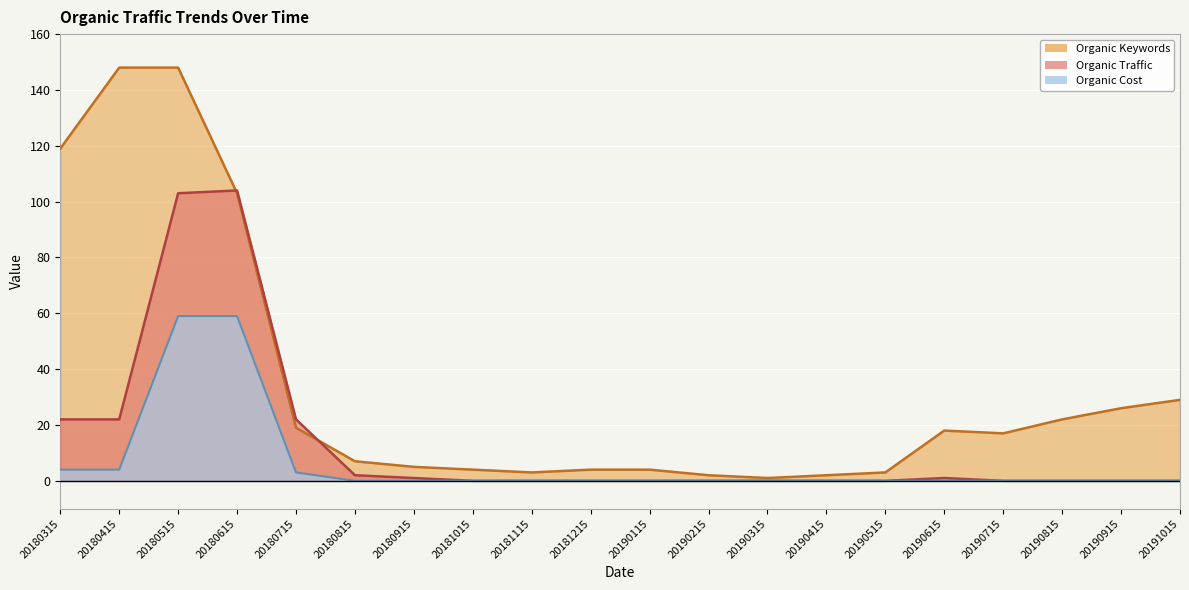

How many times do Organic Keywords and Organic Traffic cross each other?

2